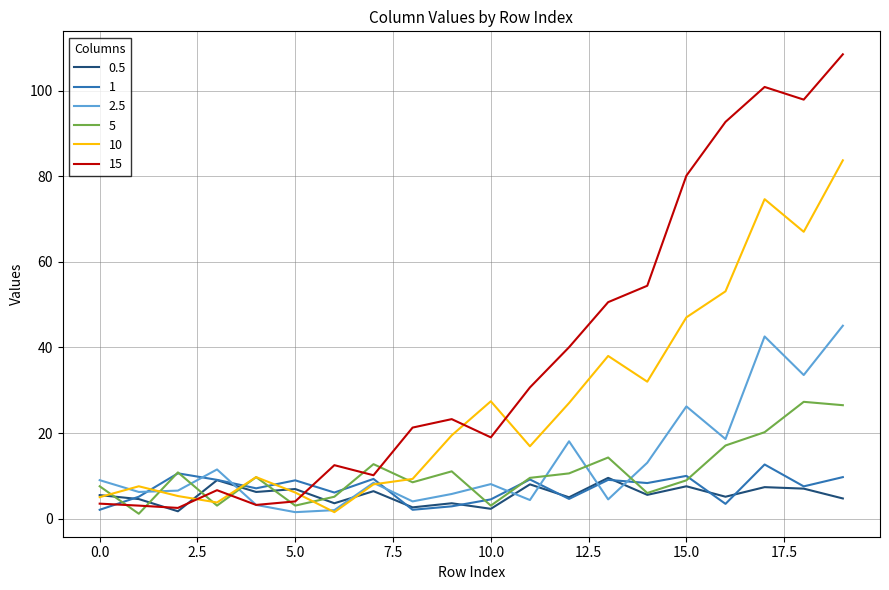

Which series has the largest total across all categories?

15